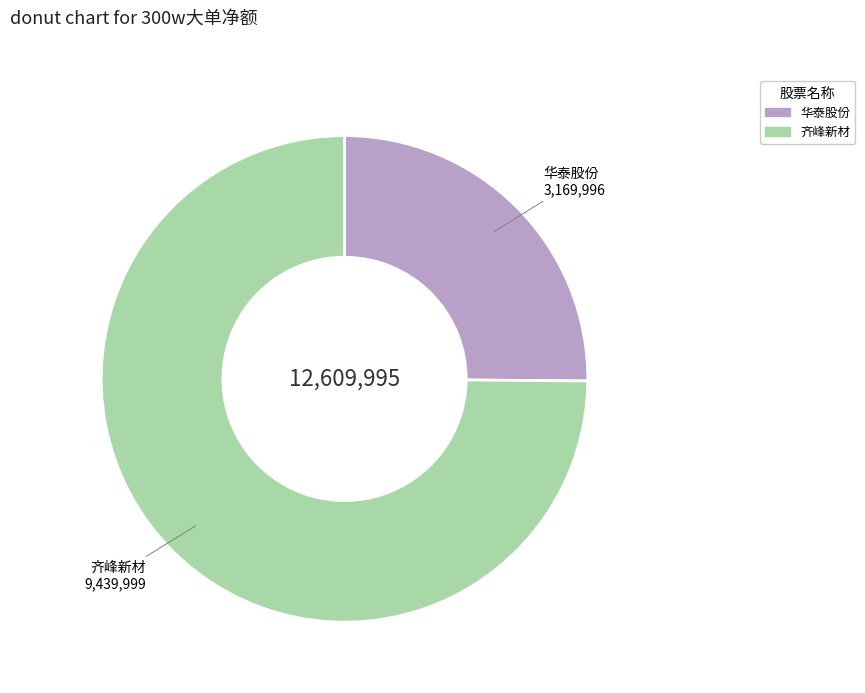

Is there any slice that represents more than half of the pie?

Yes